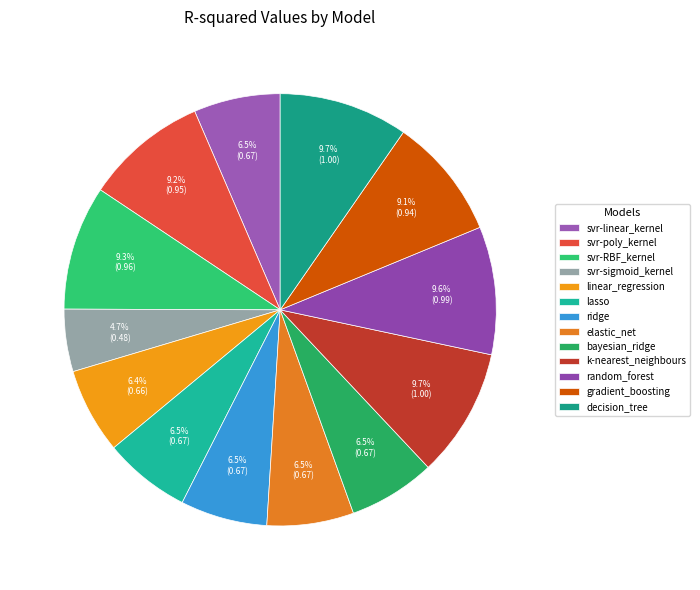

What percentage is NOT represented by svr-sigmoid_kernel?

95.3%